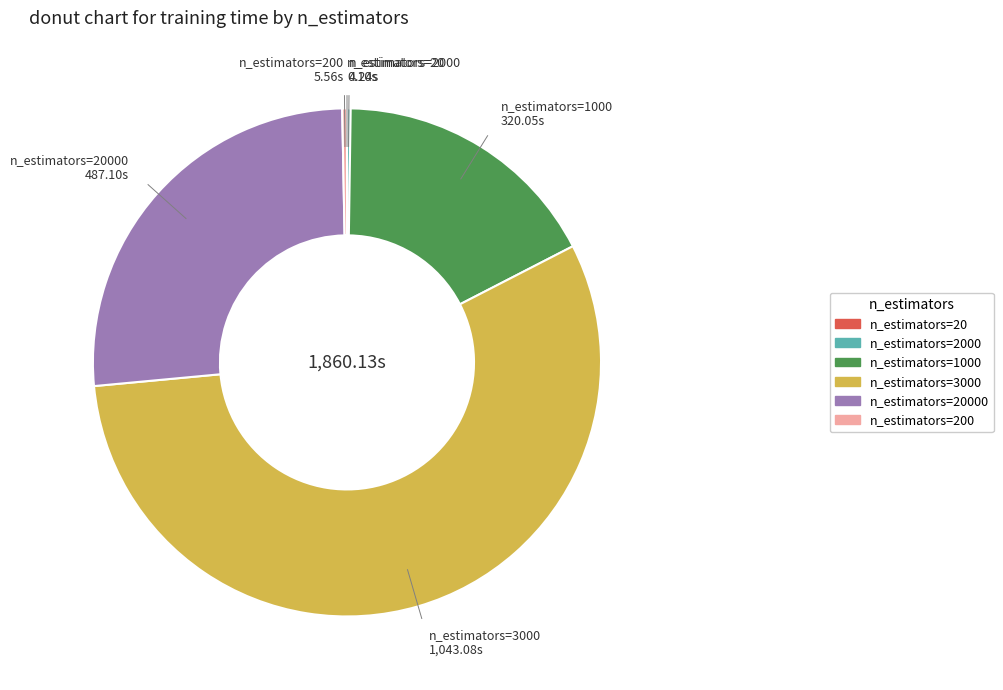

Rank the categories by value from lowest to highest.

20, 2000, 200, 1000, 20000, 3000